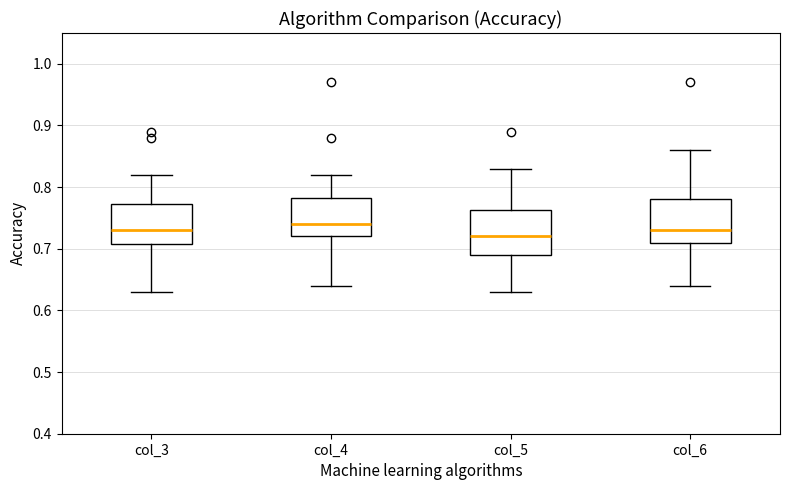

Where does the median line of the box for col_6 sit on the y-axis? The values are not printed on the chart, so give them approximately, as read against the axis.

0.73